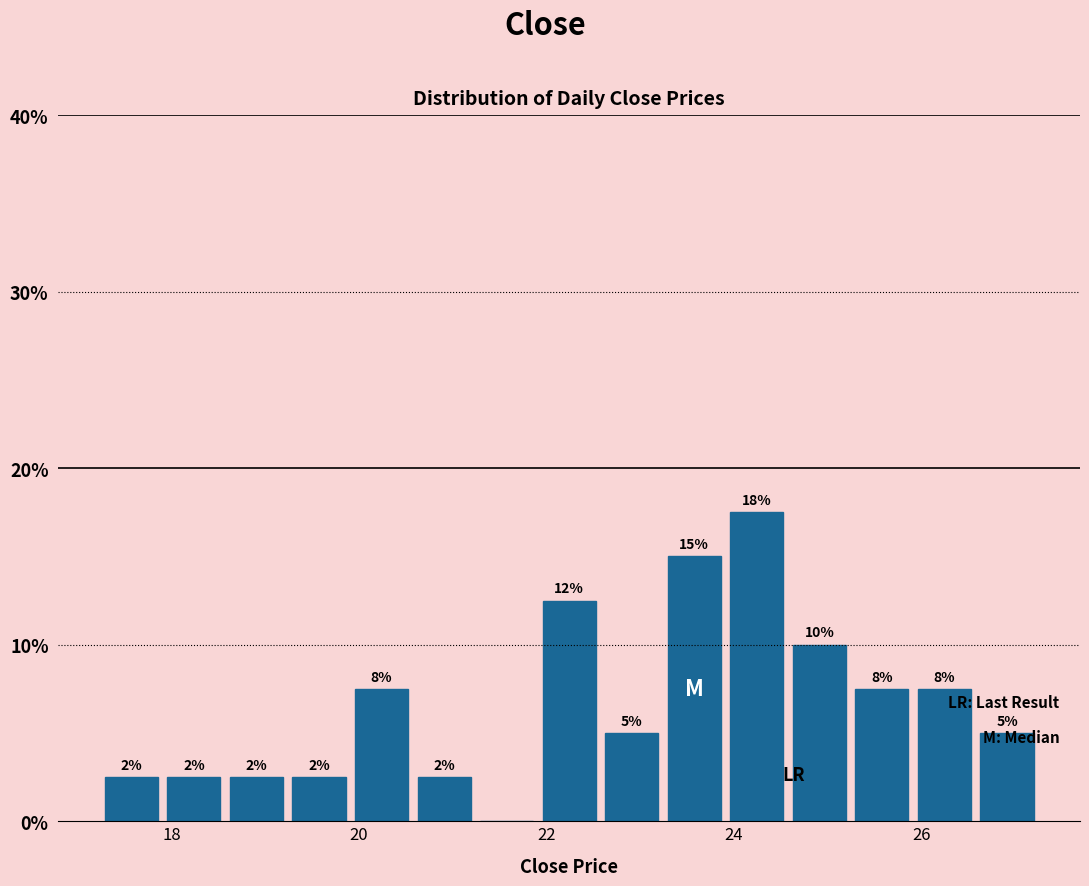

Around what value on the x-axis is the tallest bar? Give the approximate position of its centre, as read against the axis.

24.2